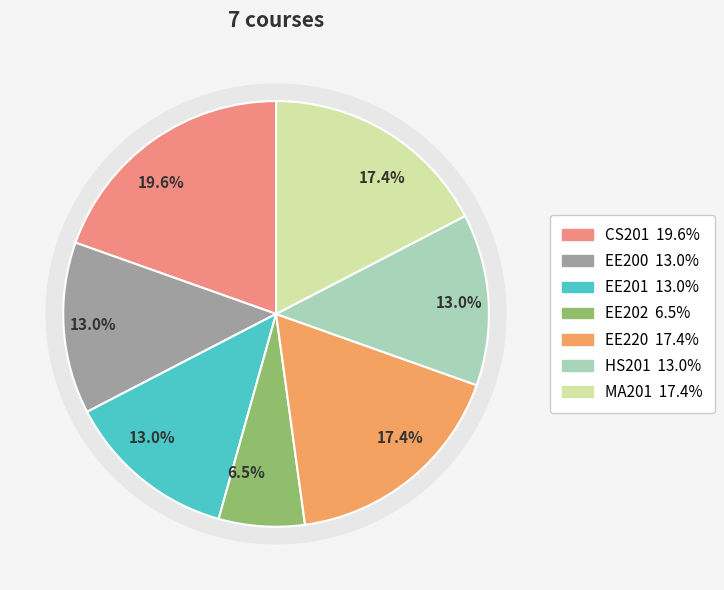

Rank the categories by value from highest to lowest.

CS201, EE220, MA201, EE200, EE201, HS201, EE202